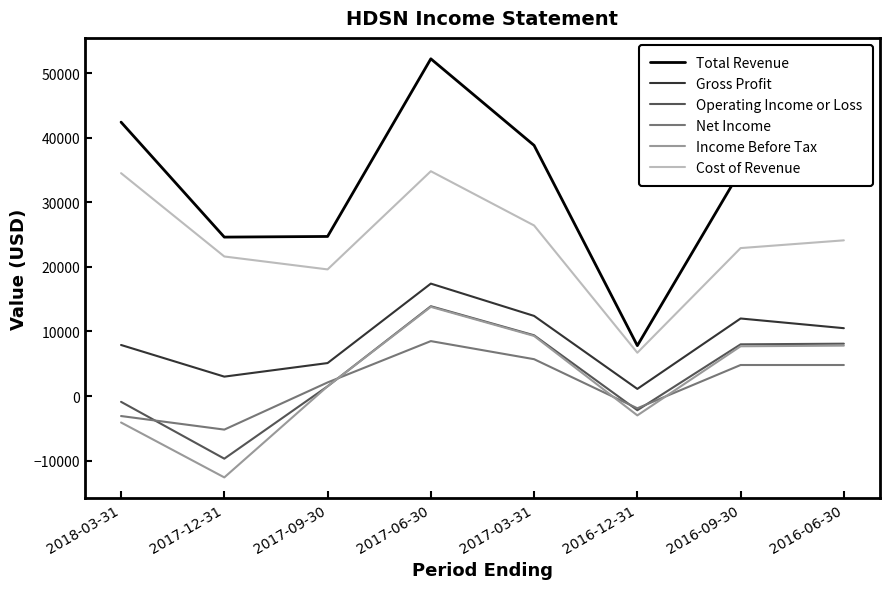

Which series changed the most between 2018-03-31 and 2016-12-31?

Total Revenue